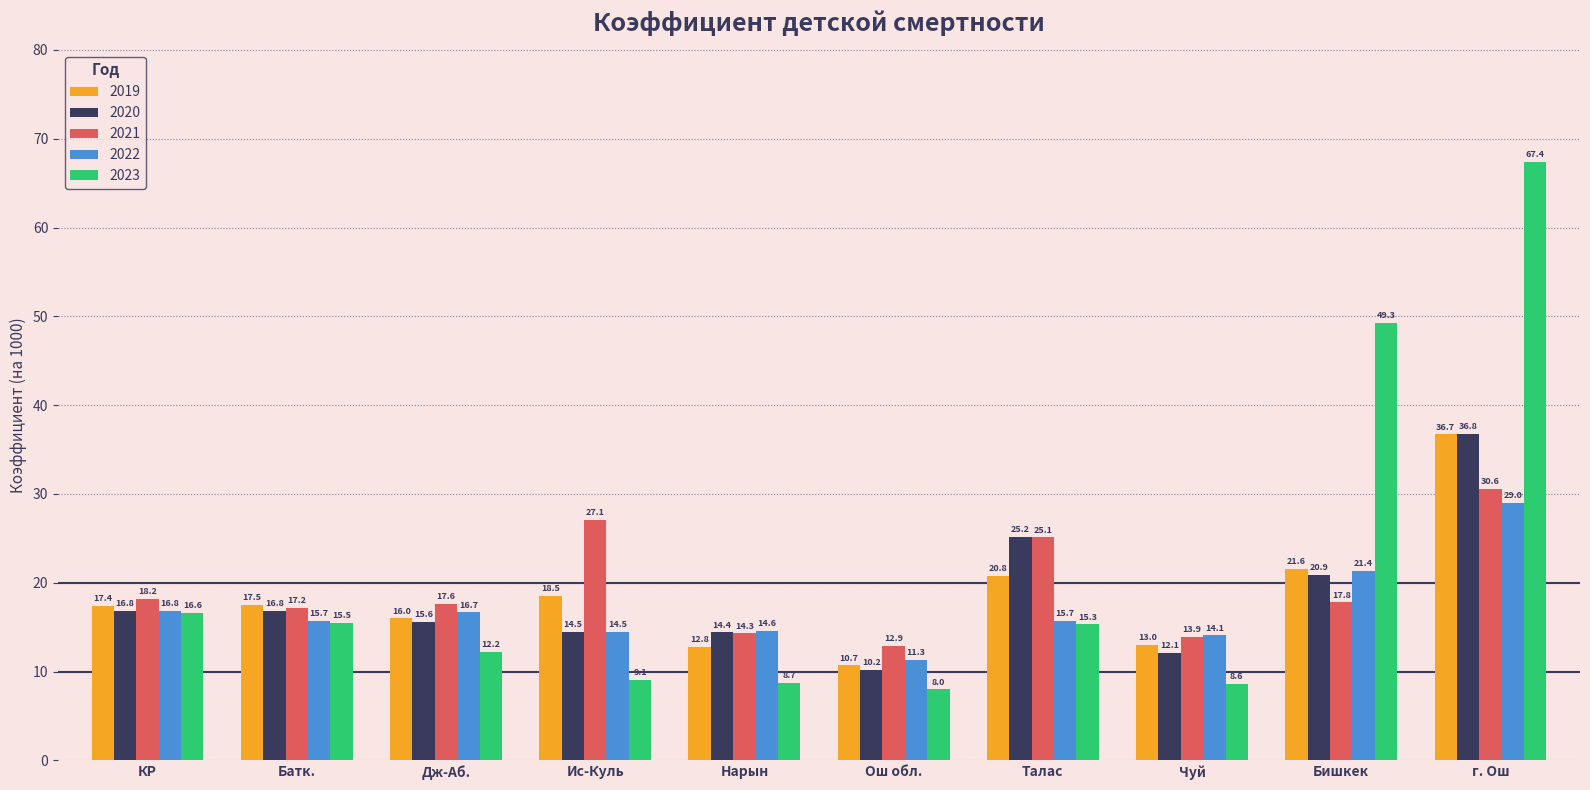

What is the sum of all 2020 values?

183.3